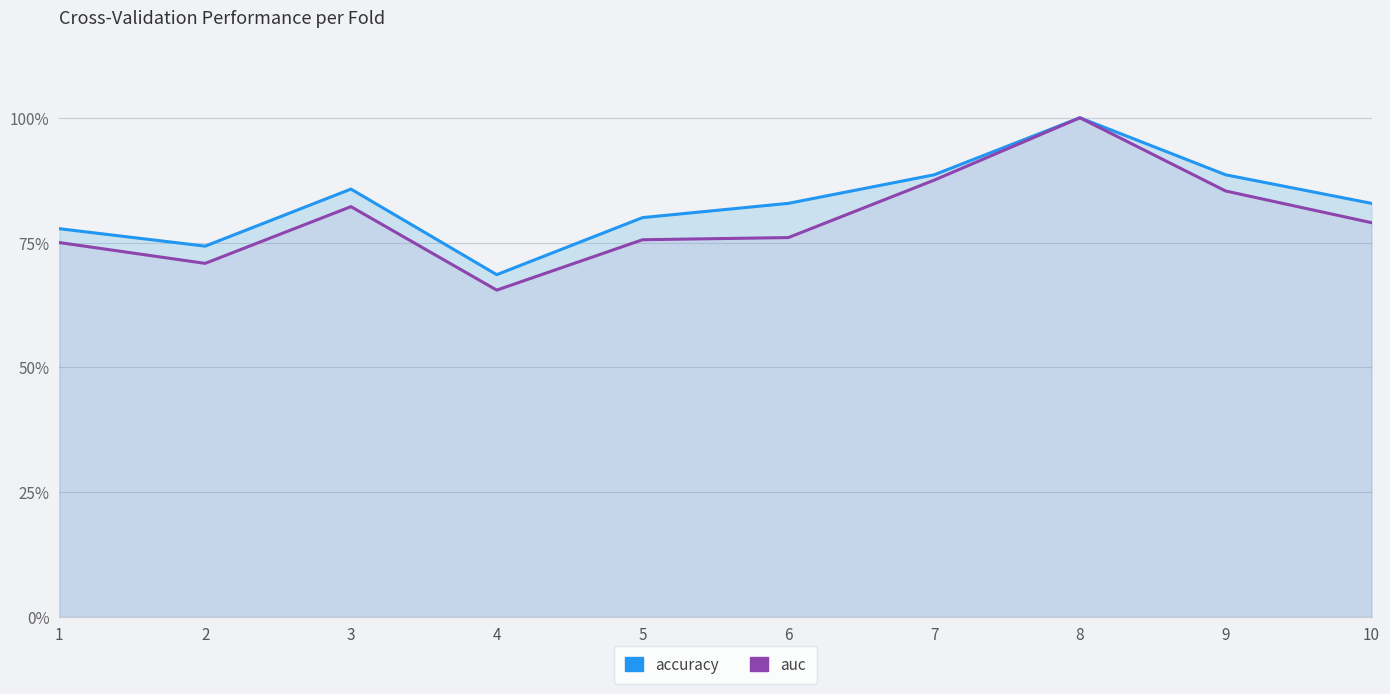

Rank the series by their average value, from highest to lowest.

accuracy, auc